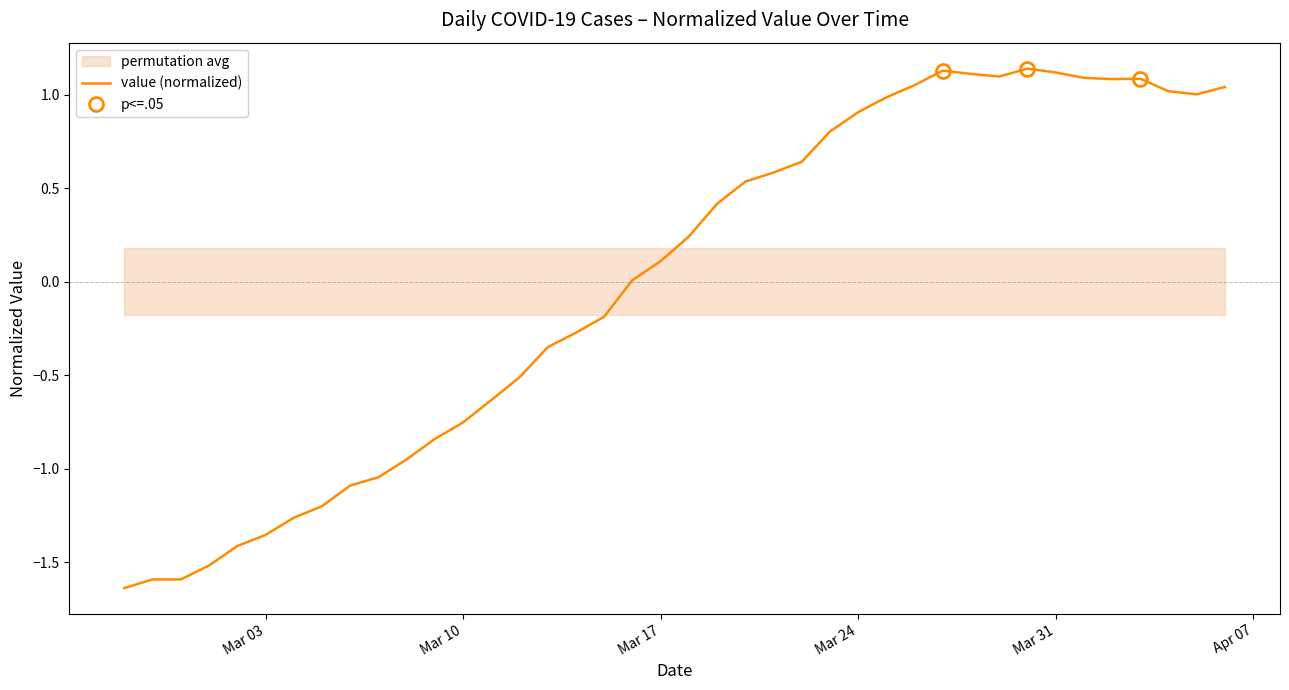

The chart shows a value of -2.1 at Mar 31. True or false?

False